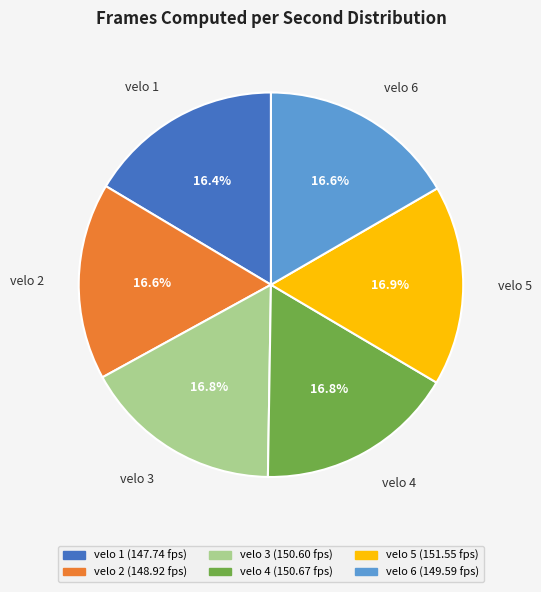

Is there any slice that represents more than half of the pie?

No